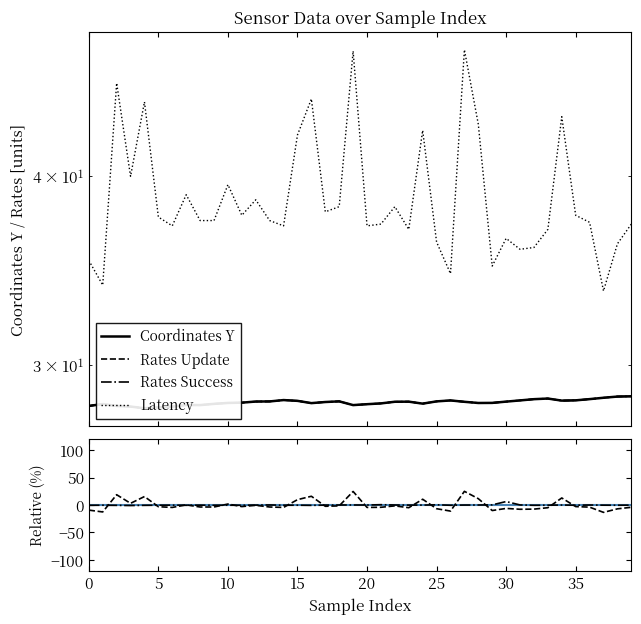

Reading right to left, what are all the values shown in this chart?

data__coordinates__y: 28.6	28.6	28.6	28.5	28.5	28.4	28.5	28.5	28.4	28.4	28.3	28.3	28.4	28.4	28.4	28.3	28.4	28.4	28.3	28.3	28.2	28.4	28.4	28.3	28.4	28.5	28.4	28.4	28.4	28.3	28.3	28.2	28.3	28.2	28.1	28.1	28.2	28.2	28.3	28.2
data__metrics__latency: 37.2	36.1	33.6	37.3	37.7	43.8	36.9	35.9	35.8	36.4	34.9	43.3	48.5	34.5	36.2	42.9	36.9	38.2	37.2	37.1	48.4	38.2	37.9	45.0	42.6	37.1	37.4	38.6	37.7	39.5	37.4	37.4	38.9	37.1	37.6	44.8	40.0	46.1	33.9	35.2
data__metrics__rates__update: 28.6	28.6	28.6	28.5	28.5	28.4	28.5	28.5	28.4	28.4	28.3	28.3	28.4	28.4	28.4	28.3	28.4	28.4	28.3	28.3	28.2	28.4	28.4	28.3	28.4	28.5	28.4	28.4	28.4	28.3	28.3	28.2	28.3	28.2	28.1	28.1	28.2	28.2	28.3	28.2
data__metrics__rates__success: 28.6	28.6	28.6	28.5	28.5	28.4	28.5	28.5	28.4	28.4	28.3	28.3	28.4	28.4	28.4	28.3	28.4	28.4	28.3	28.3	28.2	28.4	28.4	28.3	28.4	28.5	28.4	28.4	28.4	28.3	28.3	28.2	28.3	28.2	28.1	28.1	28.2	28.2	28.3	28.2